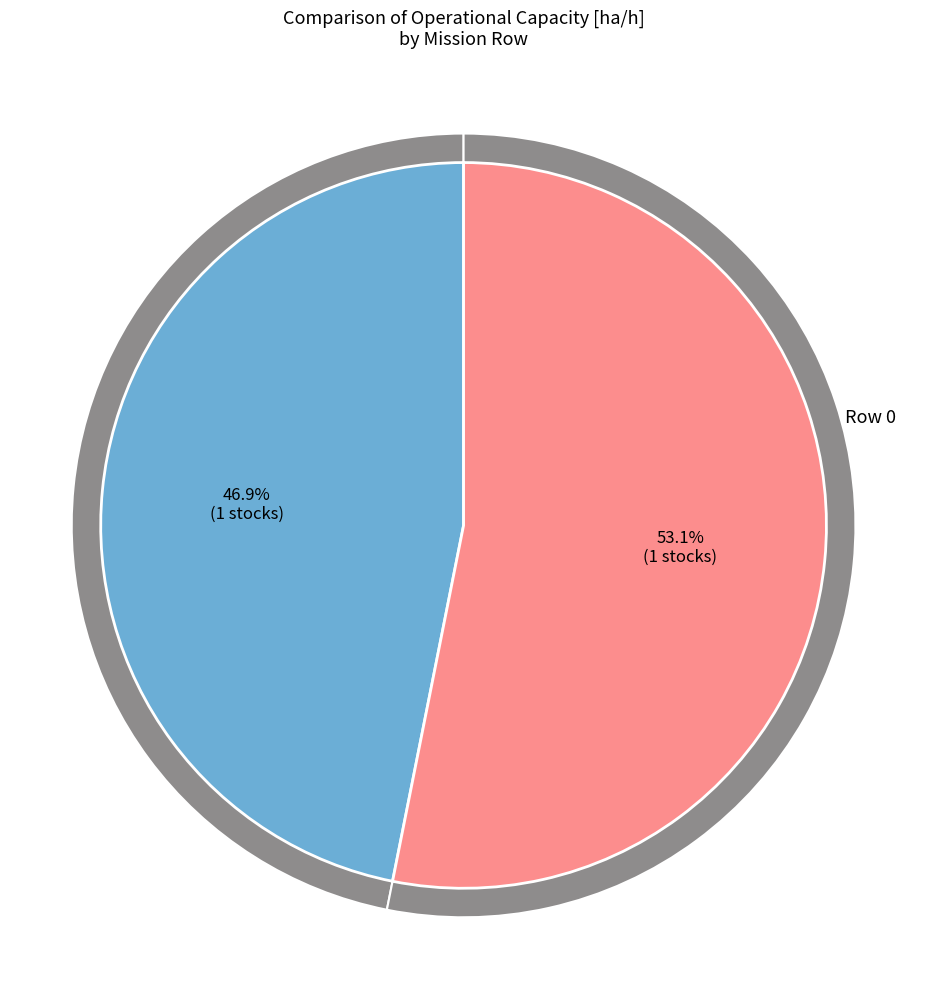

To the nearest percent, what portion does Row 1 represent?

53%